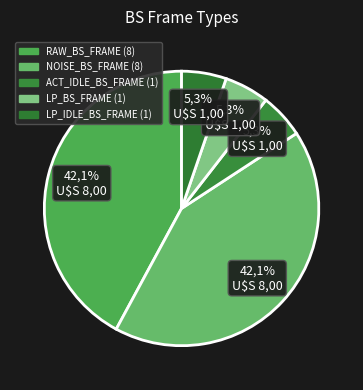

Rank the categories by value from lowest to highest.

ACT_IDLE_BS_FRAME, LP_BS_FRAME, LP_IDLE_BS_FRAME, RAW_BS_FRAME, NOISE_BS_FRAME